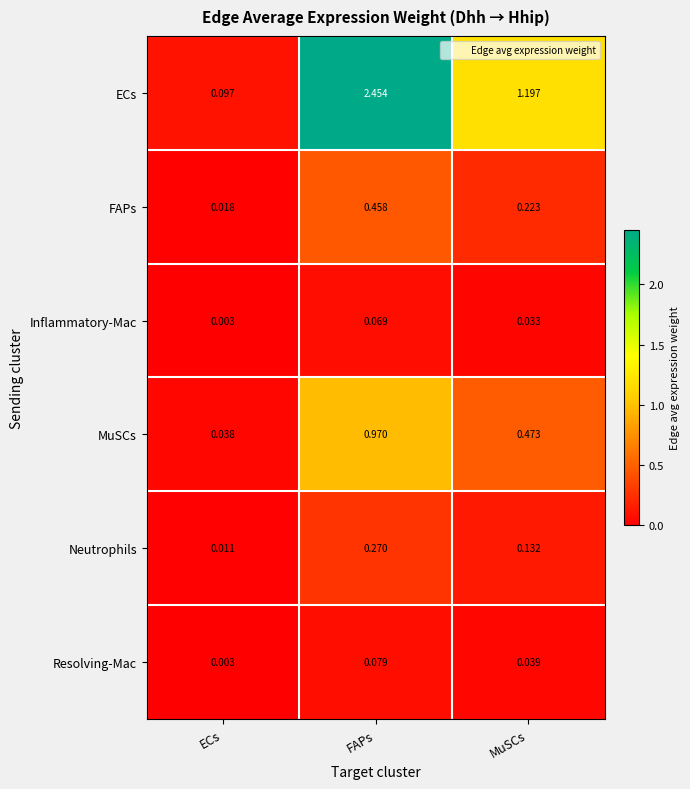

How many series are shown in this chart?

6